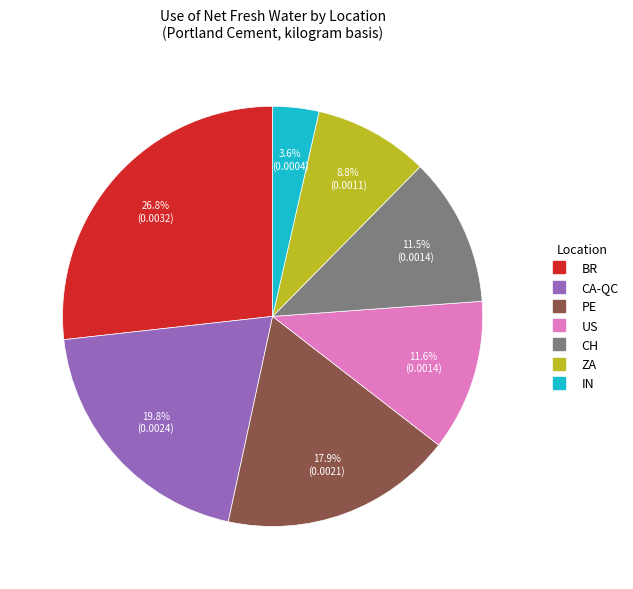

Which category has the smallest portion of the pie?

IN